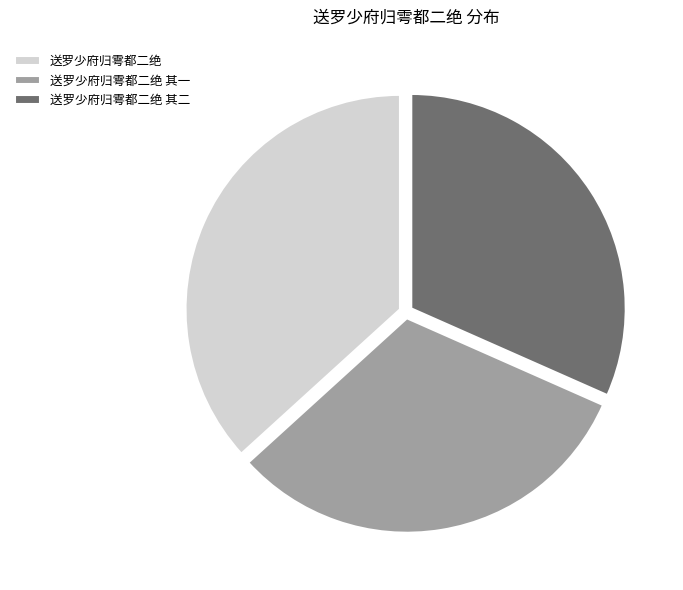

Which slice is the largest?

送罗少府归雩都二绝